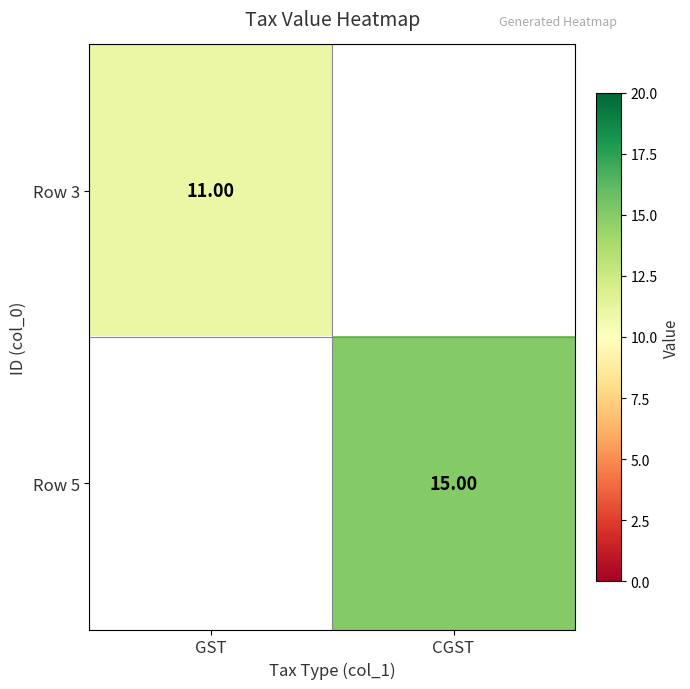

Is the value of Row 5 at CGST greater than the value of Row 3 at GST?

Yes